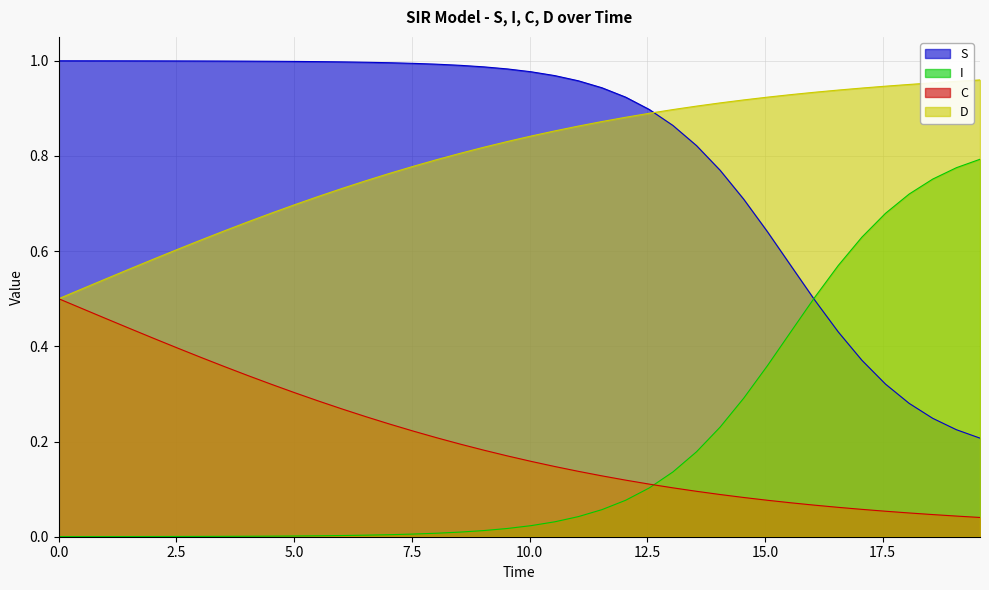

What is the difference between the maximum and minimum values in the I series?

0.8